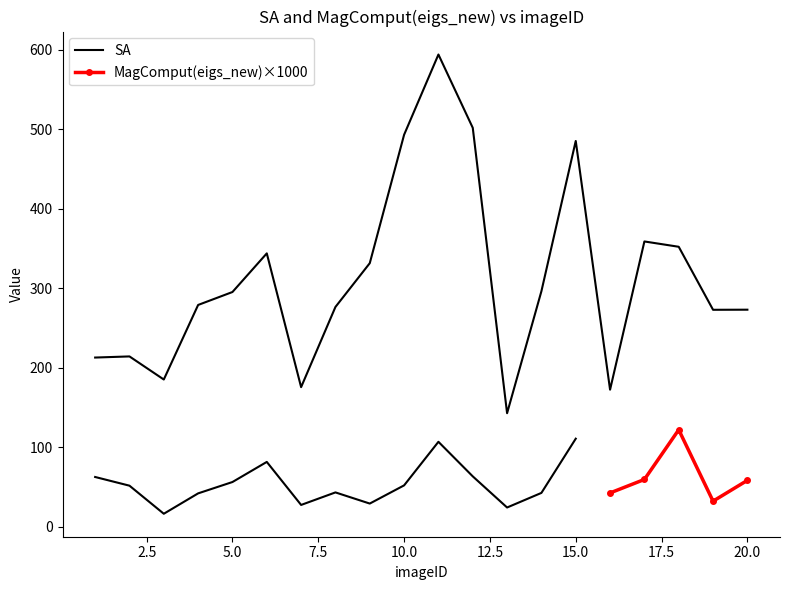

List the labels in order of value, largest first.

11, 12, 10, 15, 17, 18, 6, 9, 14, 5, 4, 8, 20, 19, 2, 1, 3, 7, 16, 13